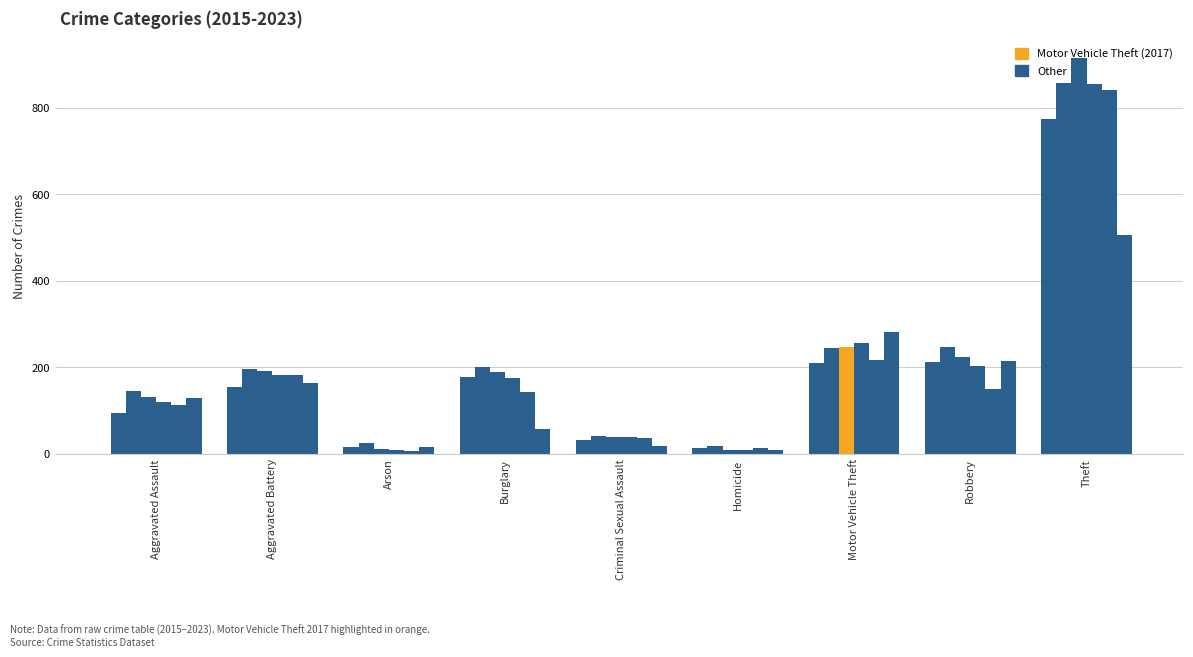

How many groups of bars are there?

9